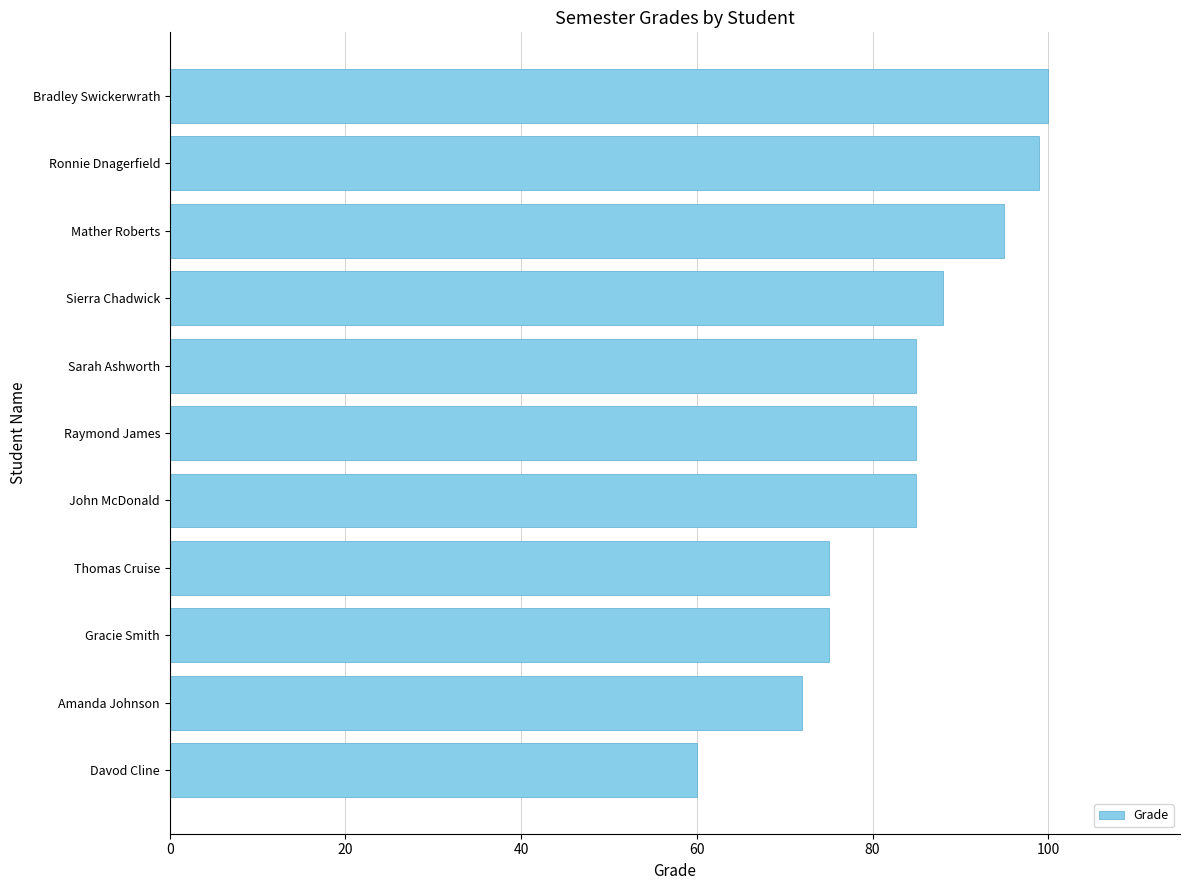

Is it true that the value at Gracie Smith is 75?

True